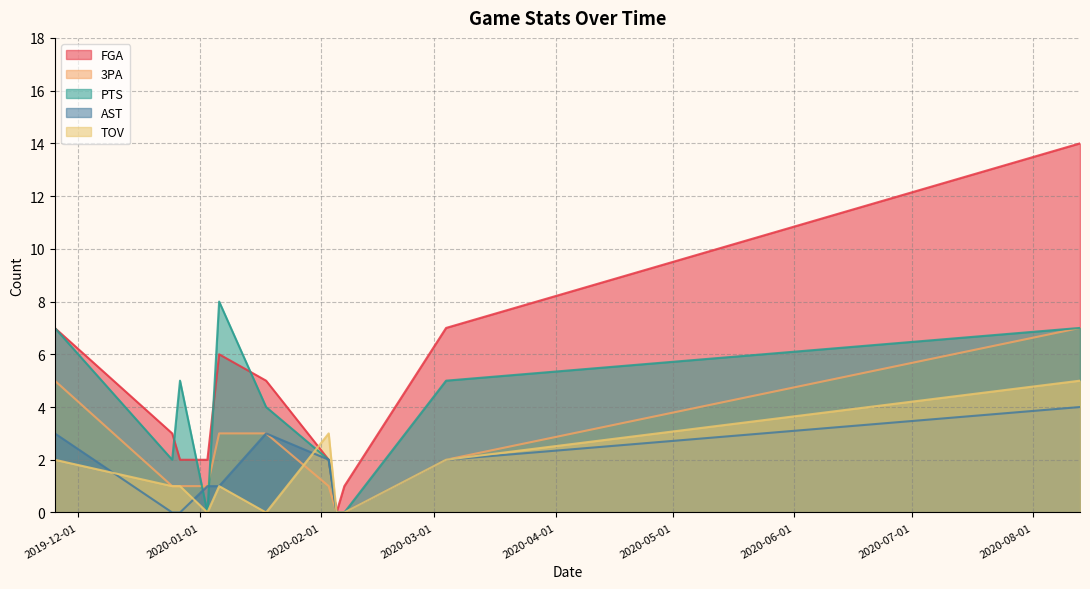

Does the chart have visible grid lines?

Yes